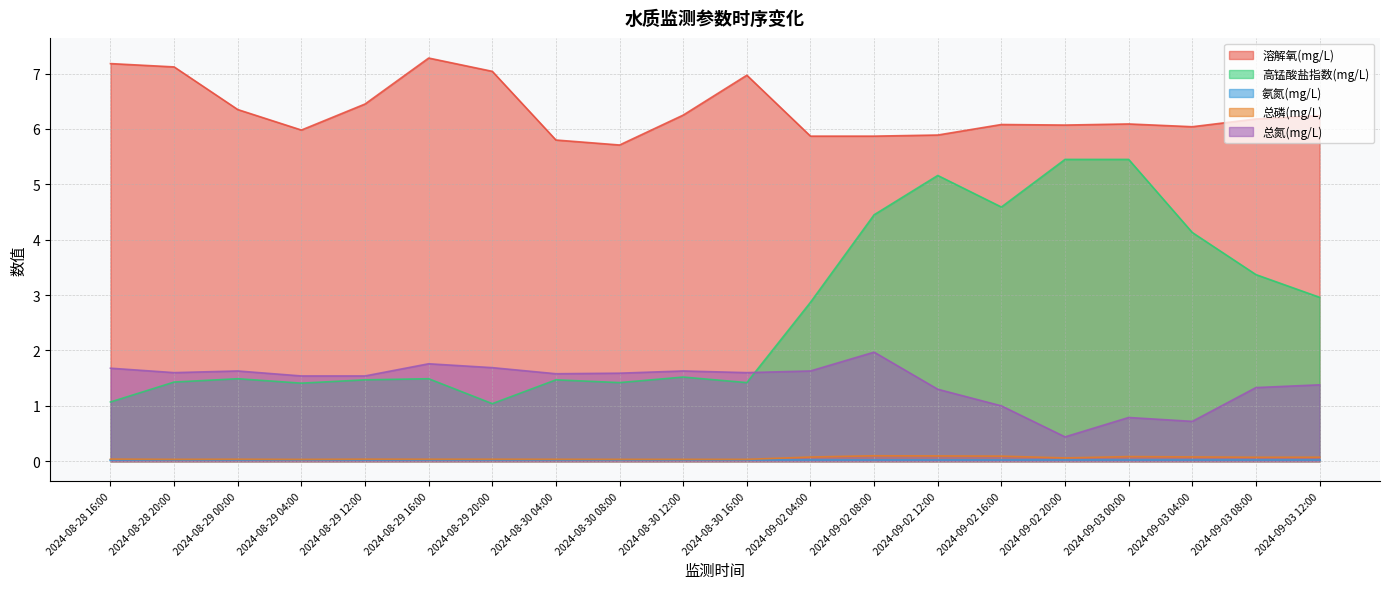

What is the maximum value shown in the chart?

7.3